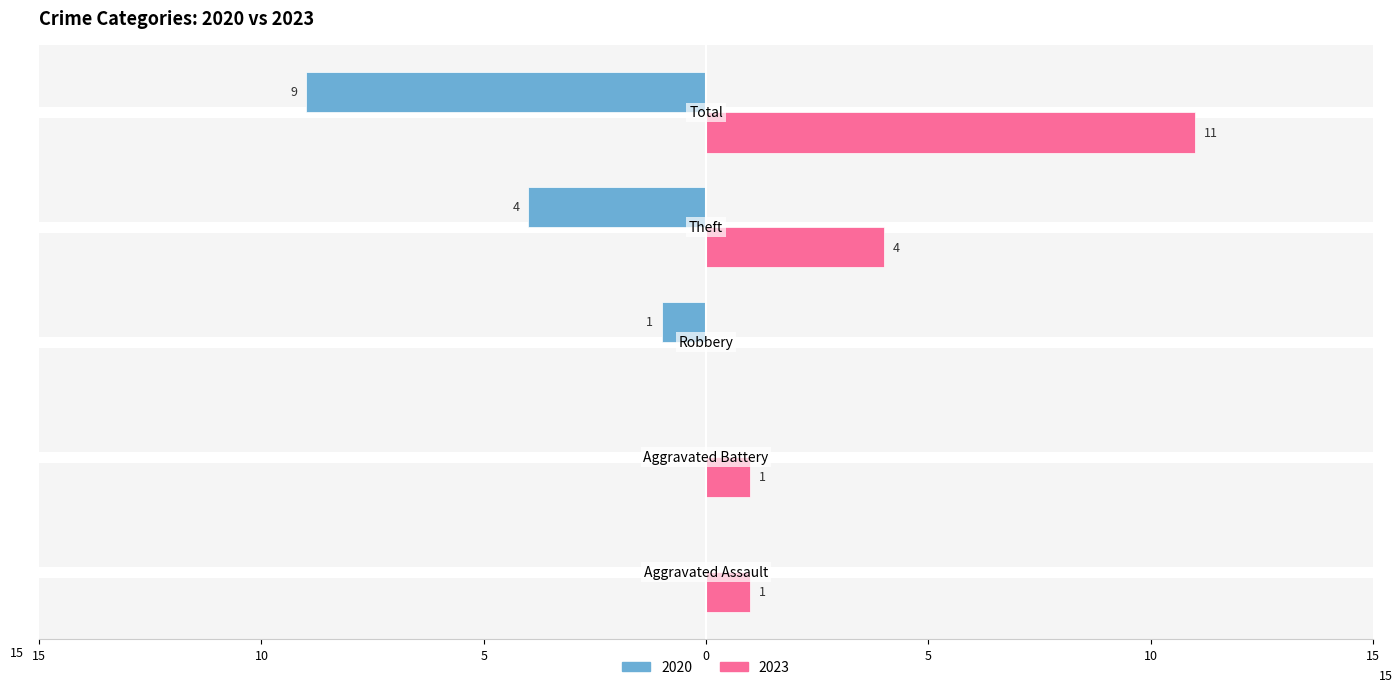

What position from the right is Aggravated Assault?

5